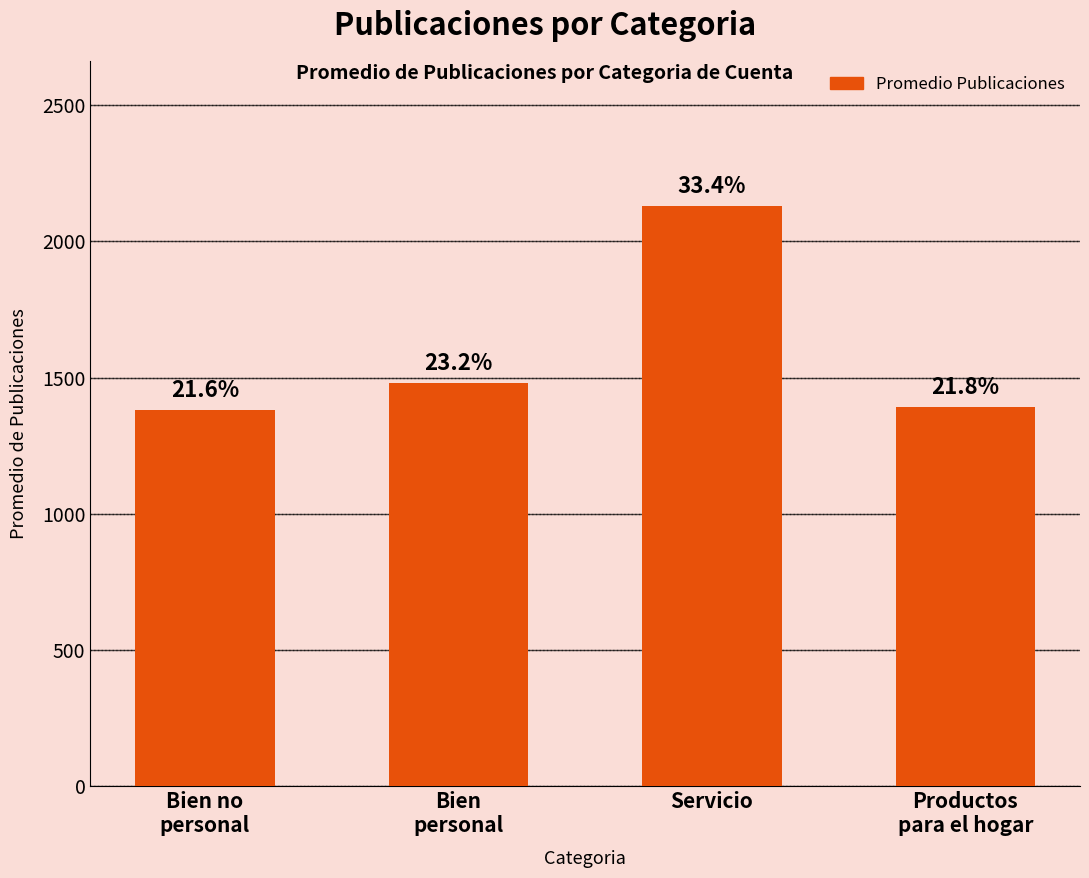

What is the label of the 4th bar from the left?

Productos
para el hogar